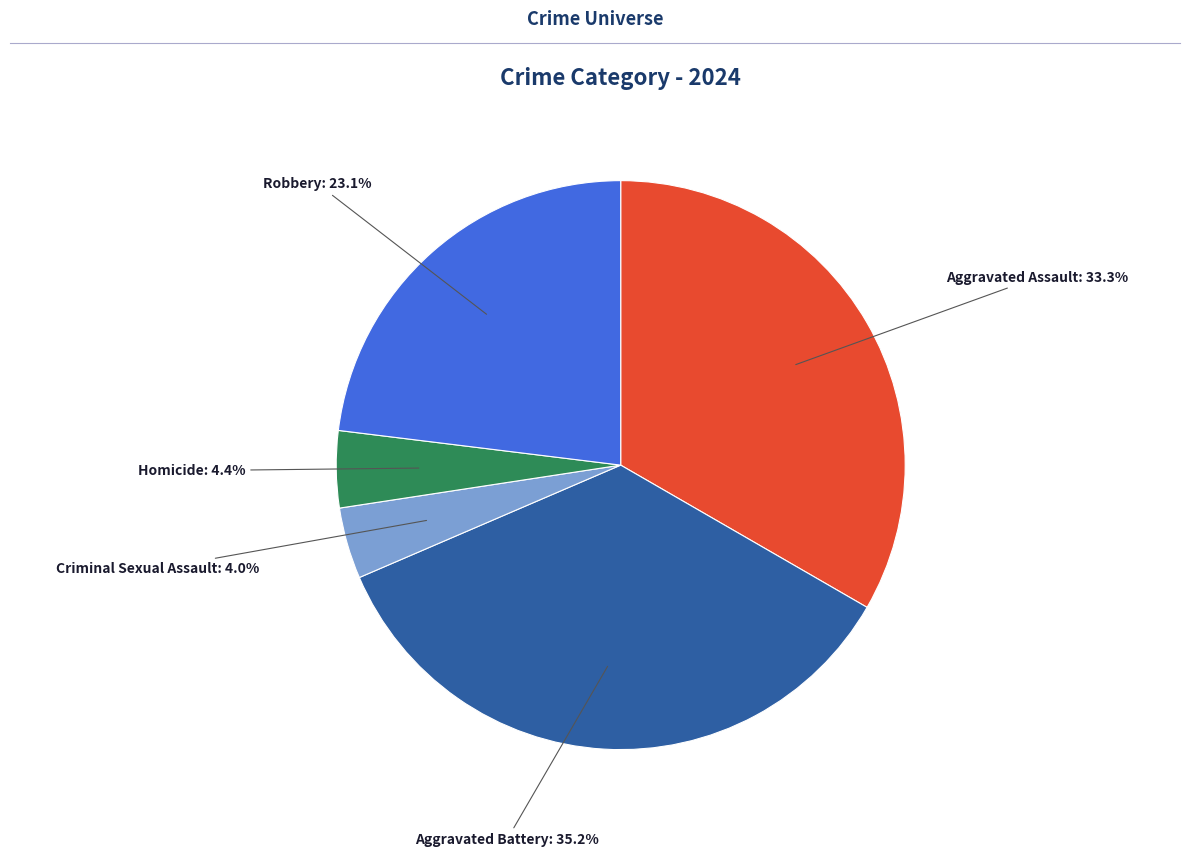

Is there any slice that represents more than half of the pie?

No